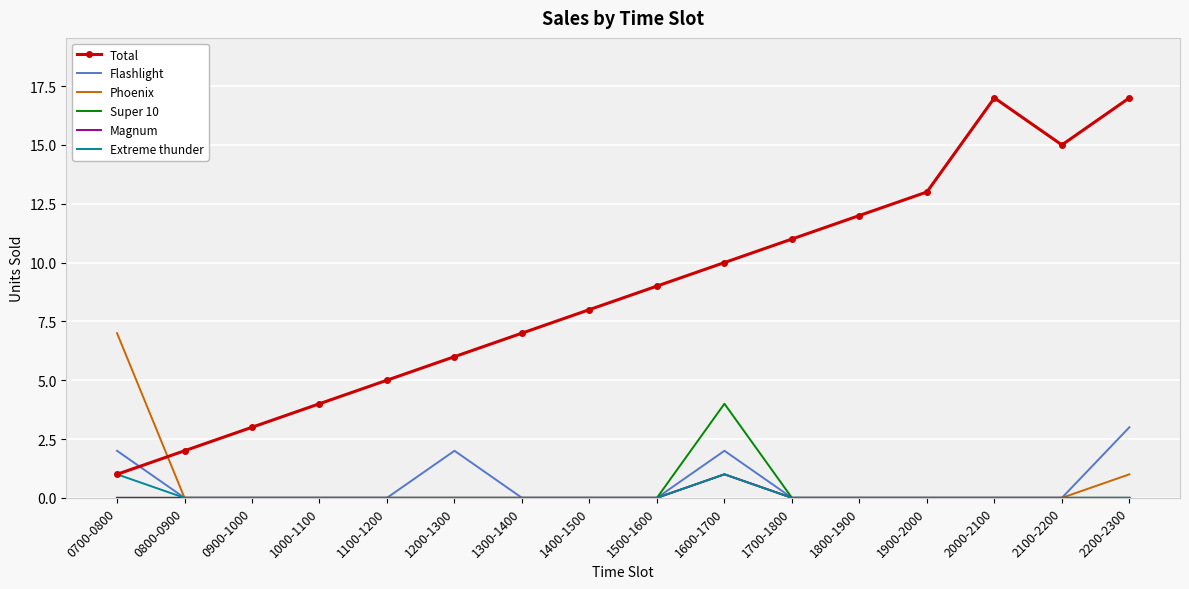

Reading left to right, list all the values displayed in this chart.

Total: 0700-0800=1	0800-0900=2	0900-1000=3	1000-1100=4	1100-1200=5	1200-1300=6	1300-1400=7	1400-1500=8	1500-1600=9	1600-1700=10	1700-1800=11	1800-1900=12	1900-2000=13	2000-2100=17	2100-2200=15	2200-2300=17
Flashlight: 0700-0800=2	0800-0900=0	0900-1000=0	1000-1100=0	1100-1200=0	1200-1300=2	1300-1400=0	1400-1500=0	1500-1600=0	1600-1700=2	1700-1800=0	1800-1900=0	1900-2000=0	2000-2100=0	2100-2200=0	2200-2300=3
Phoenix: 0700-0800=7	0800-0900=0	0900-1000=0	1000-1100=0	1100-1200=0	1200-1300=0	1300-1400=0	1400-1500=0	1500-1600=0	1600-1700=1	1700-1800=0	1800-1900=0	1900-2000=0	2000-2100=0	2100-2200=0	2200-2300=1
Super 10: 0700-0800=0	0800-0900=0	0900-1000=0	1000-1100=0	1100-1200=0	1200-1300=0	1300-1400=0	1400-1500=0	1500-1600=0	1600-1700=4	1700-1800=0	1800-1900=0	1900-2000=0	2000-2100=0	2100-2200=0	2200-2300=0
Magnum: 0700-0800=0	0800-0900=0	0900-1000=0	1000-1100=0	1100-1200=0	1200-1300=0	1300-1400=0	1400-1500=0	1500-1600=0	1600-1700=1	1700-1800=0	1800-1900=0	1900-2000=0	2000-2100=0	2100-2200=0	2200-2300=0
Extreme thunder: 0700-0800=1	0800-0900=0	0900-1000=0	1000-1100=0	1100-1200=0	1200-1300=0	1300-1400=0	1400-1500=0	1500-1600=0	1600-1700=1	1700-1800=0	1800-1900=0	1900-2000=0	2000-2100=0	2100-2200=0	2200-2300=0